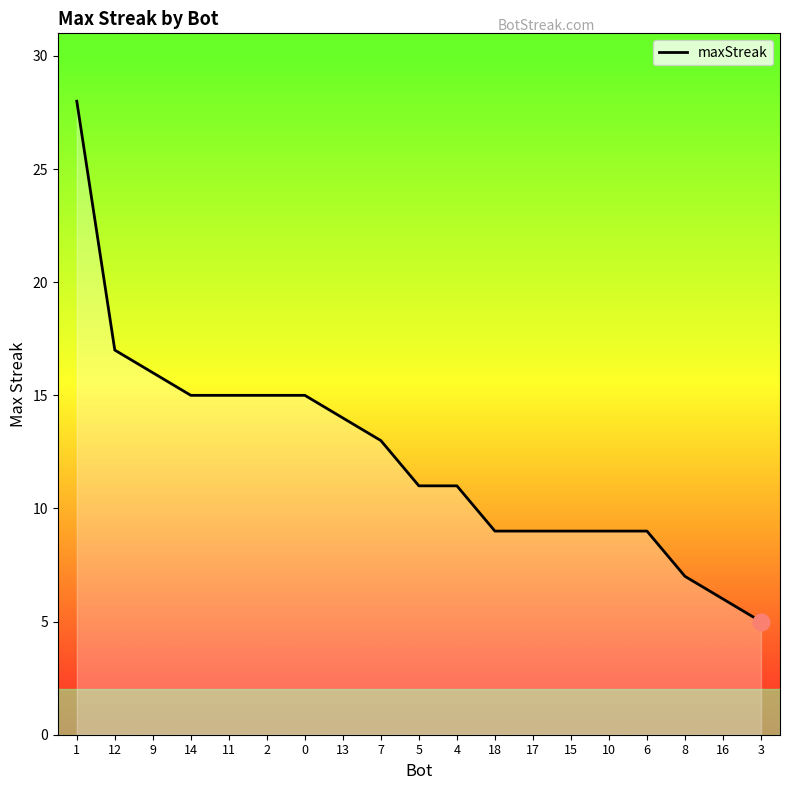

How many lines are shown in the chart?

1